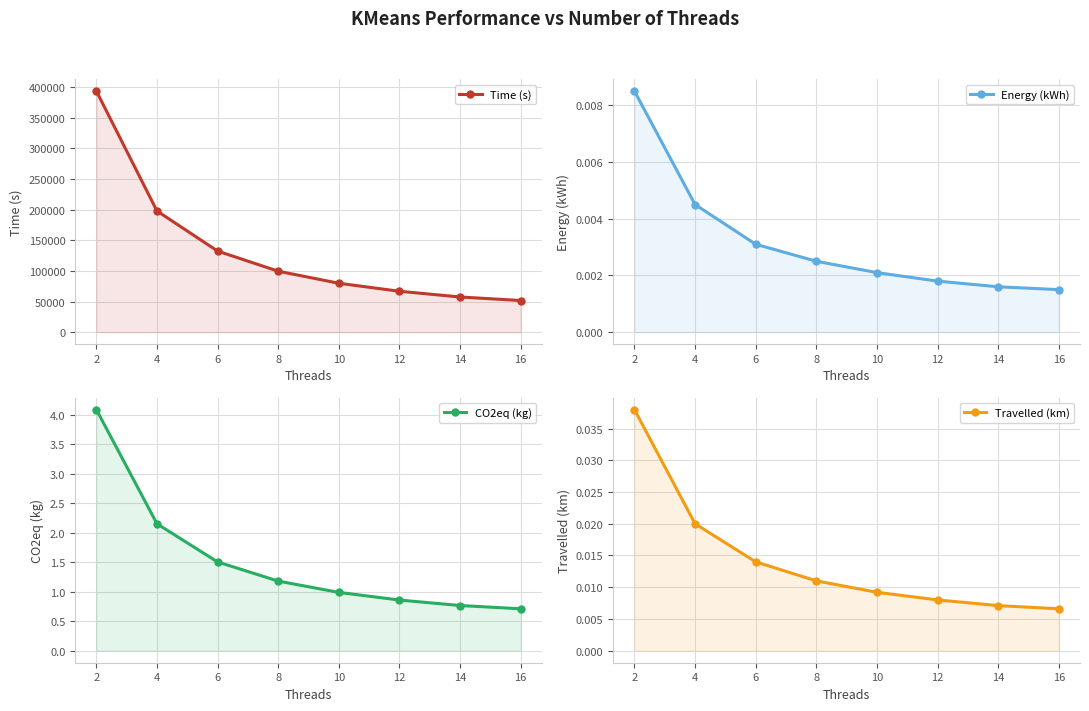

At which category is the sum across all series the highest?

2